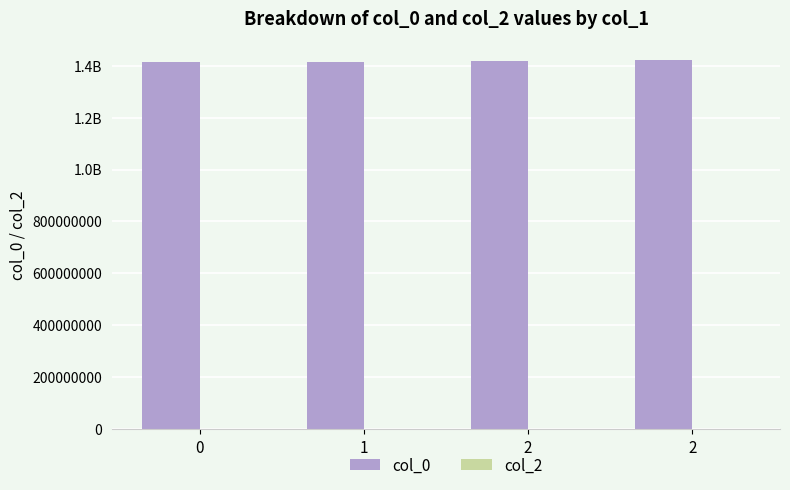

Reading left to right, what are all the values shown in this chart?

col_0: 1413562472	1415578836	1417400455	1422639400
col_2: 0	0	0	0